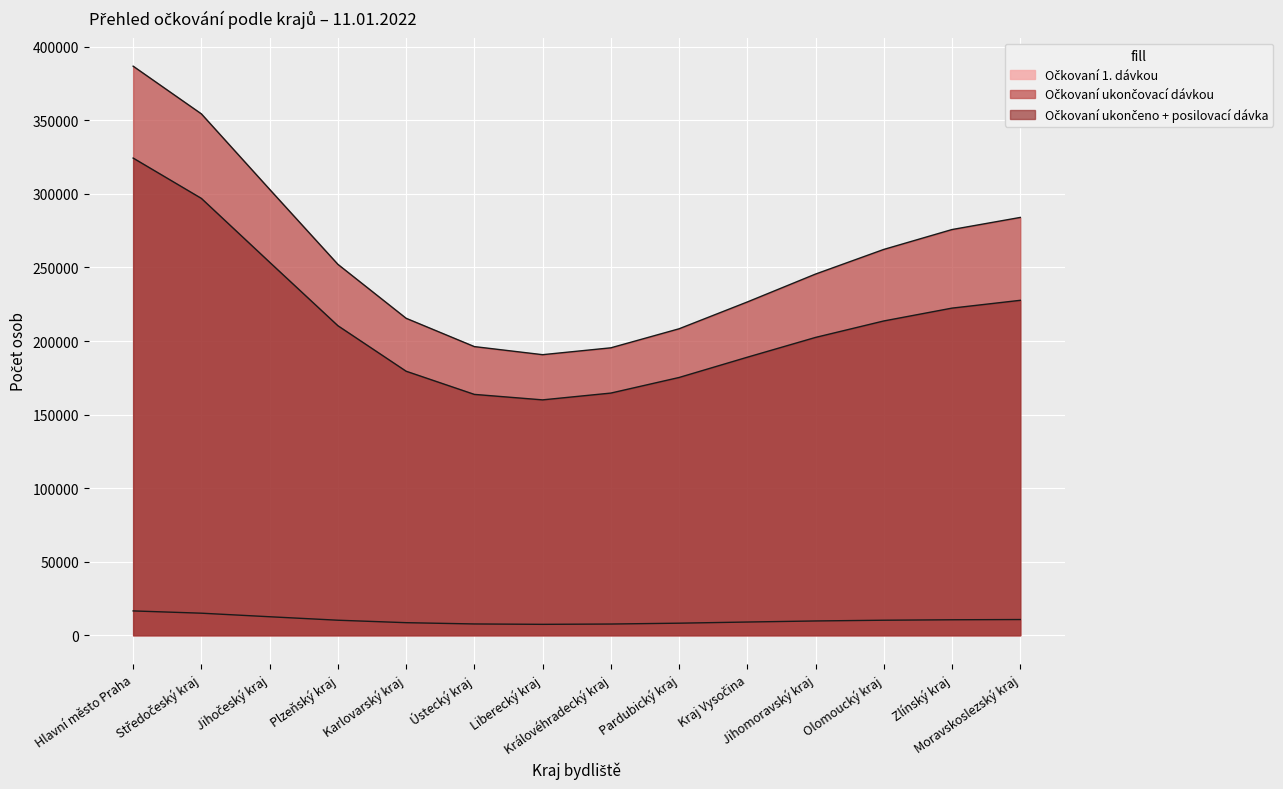

How many lines are shown in the chart?

3